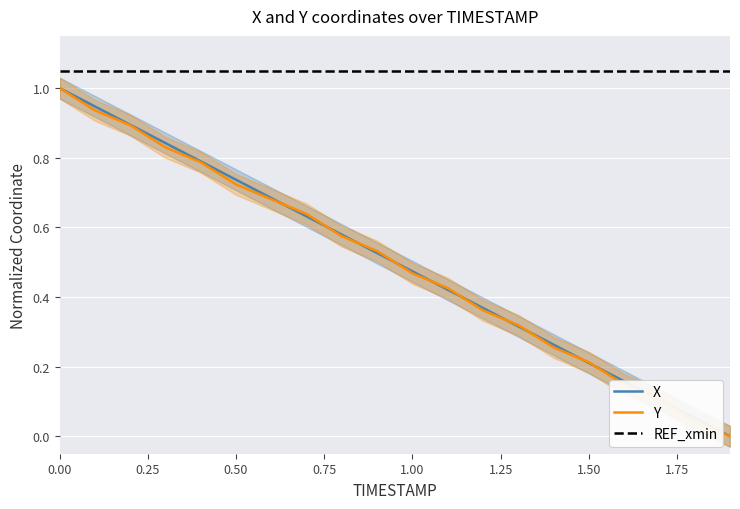

Rank the categories by X value from highest to lowest.

0.0, 0.1, 0.2, 0.3, 0.4, 0.5, 0.6, 0.7, 0.8, 0.9, 1.0, 1.1, 1.2, 1.3, 1.4, 1.5, 1.6, 1.7, 1.8, 1.9